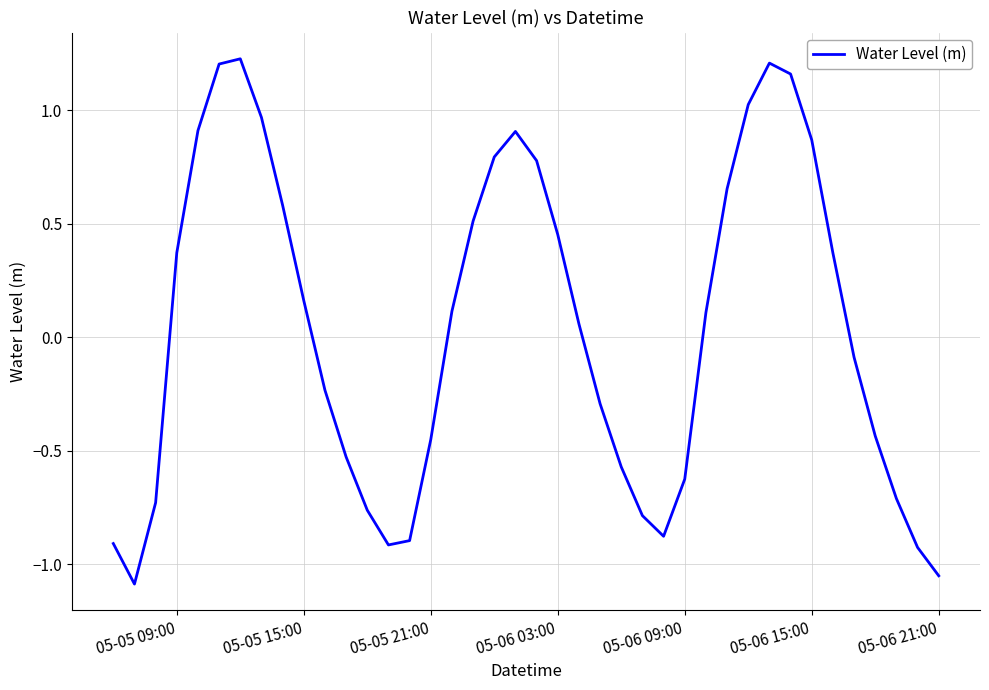

True or false: the data has more than 2 interior local peaks.

True